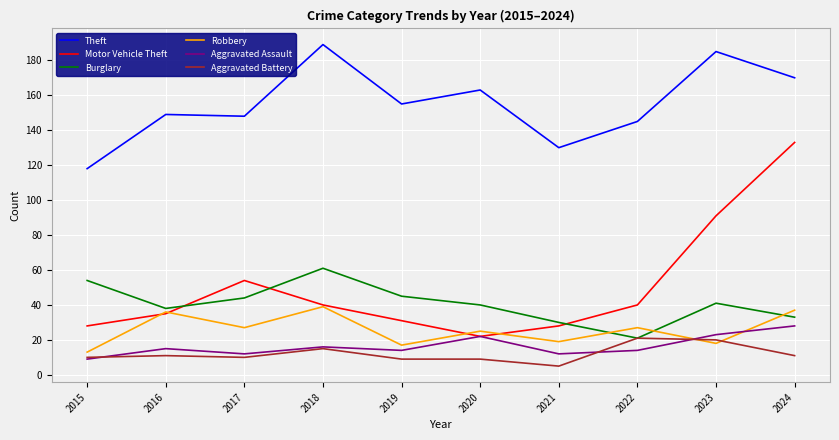

What are all the series names shown in the legend?

Theft, Motor Vehicle Theft, Burglary, Robbery, Aggravated Assault, Aggravated Battery